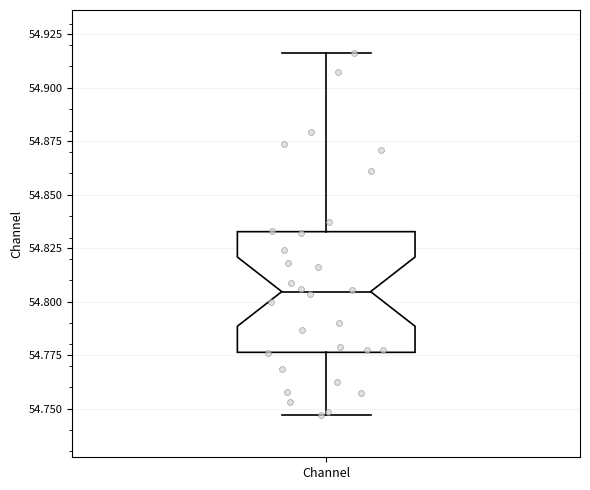

Where does the upper whisker of the box for Channel end on the y-axis? The values are not printed on the chart, so give them approximately, as read against the axis.

54.915